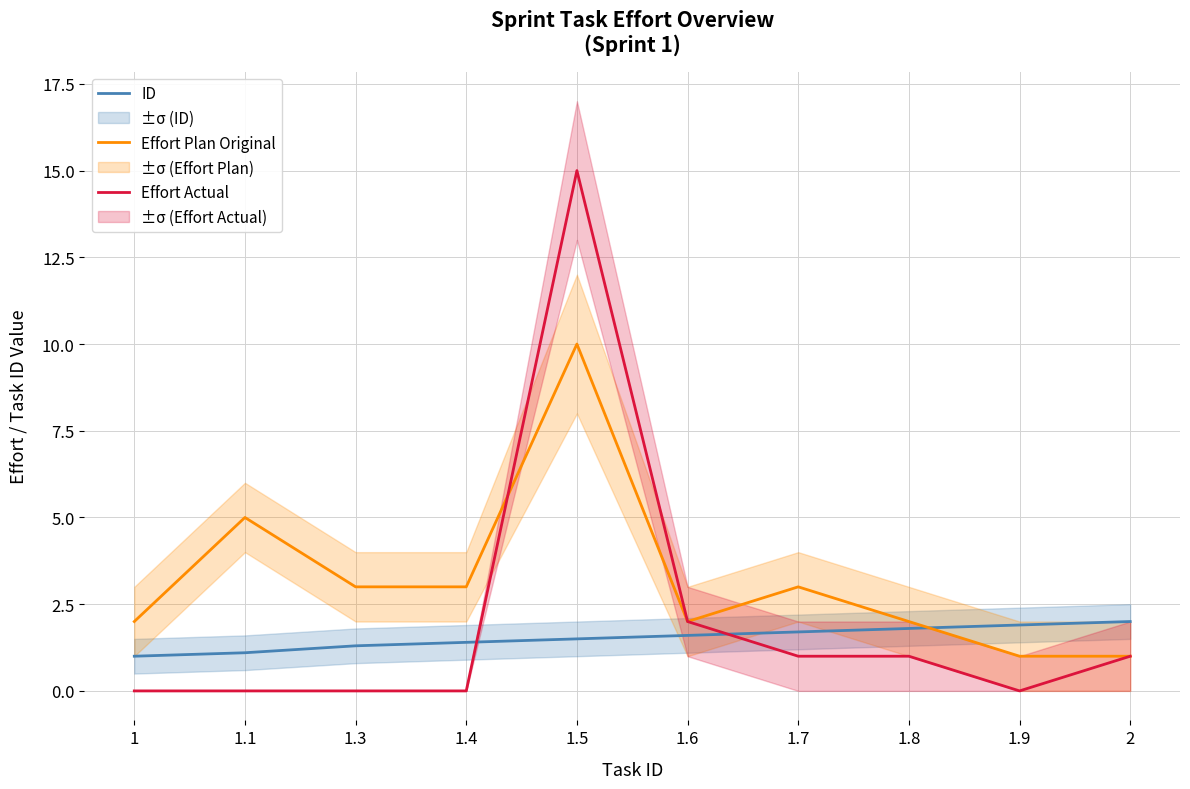

Rank the series by their maximum value, from lowest to highest.

ID, Effort Plan Original, Effort Actual